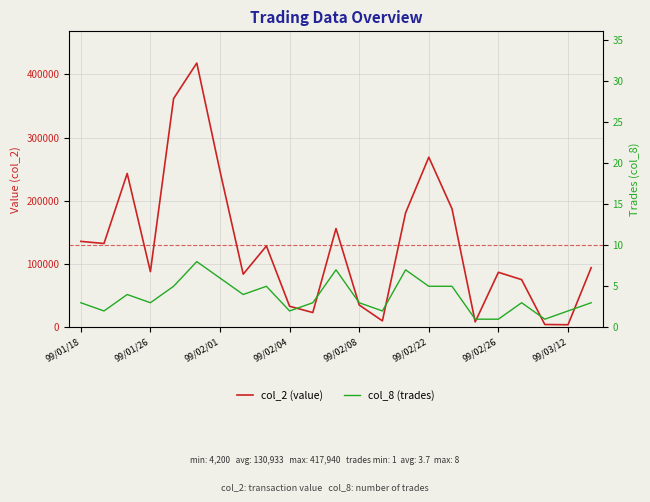

What position from the left is 99/02/04?

10